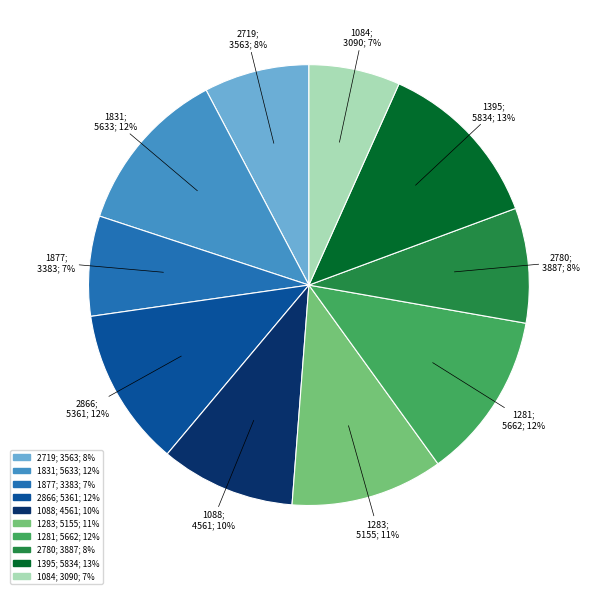

To the nearest percent, what is the average slice percentage?

10%